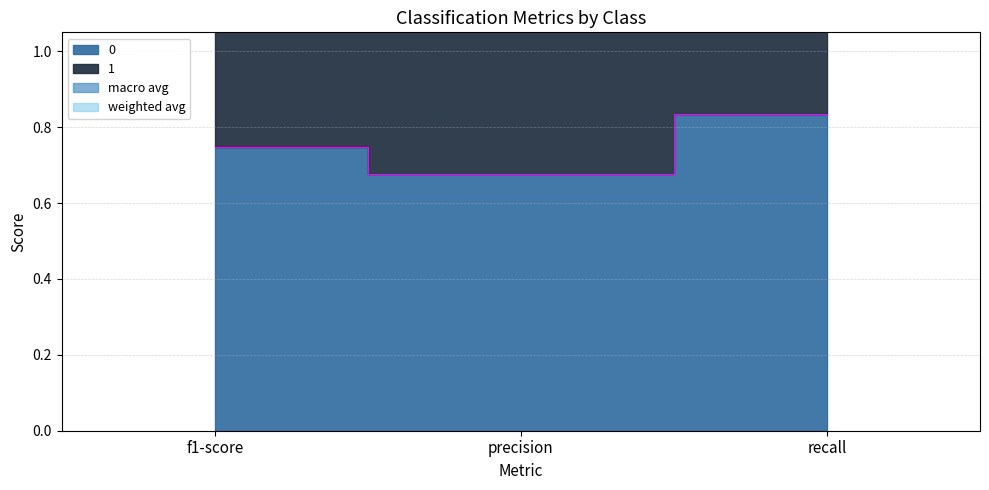

The macro avg series shows 1.4 at f1-score. True or false?

True